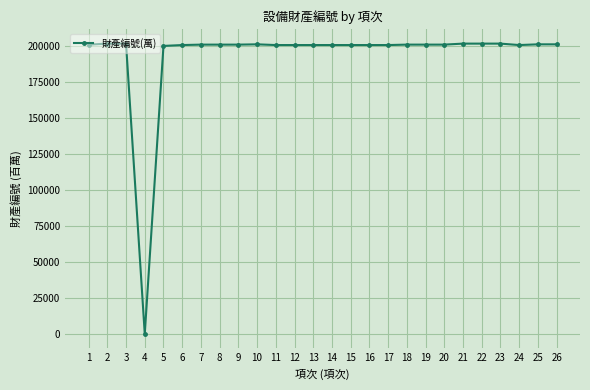

The chart shows a value of 200705.0 at 17. True or false?

True